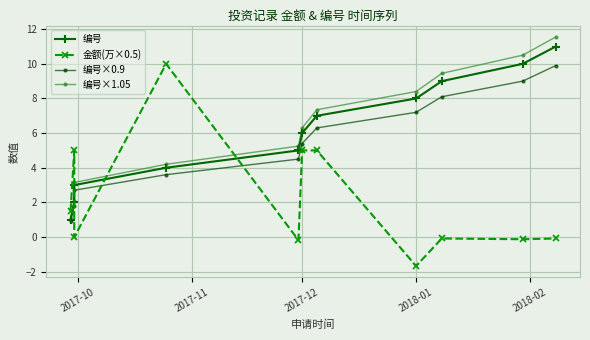

Reading right to left, what are all the values shown in this chart?

编号: 11.0	10.0	9.0	8.0	7.0	6.0	5.0	4.0	3.0	2.0	1.0
金额(万×0.5): -0.1	-0.1	-0.1	-1.7	5.0	5.0	-0.2	10.0	-0.0	5.0	1.5
编号×0.9: 9.9	9.0	8.1	7.2	6.3	5.4	4.5	3.6	2.7	1.8	0.9
编号×1.05: 11.6	10.5	9.5	8.4	7.4	6.3	5.2	4.2	3.2	2.1	1.1